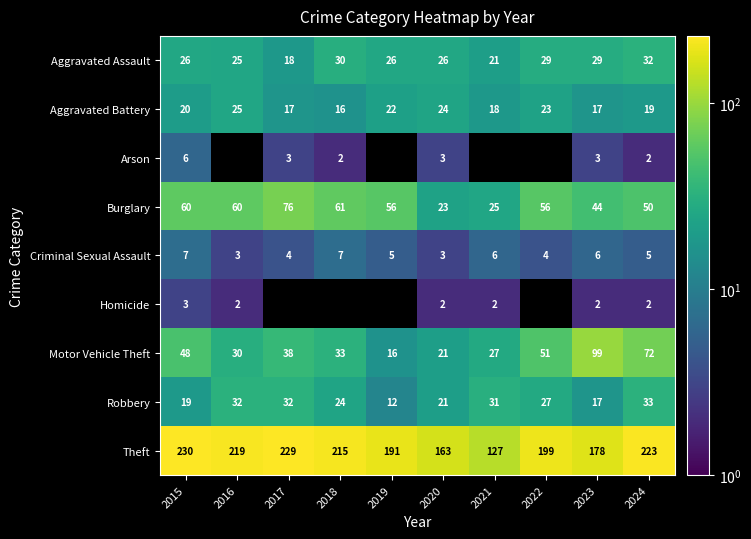

What is the difference between the highest and lowest values at 2017?

226.0